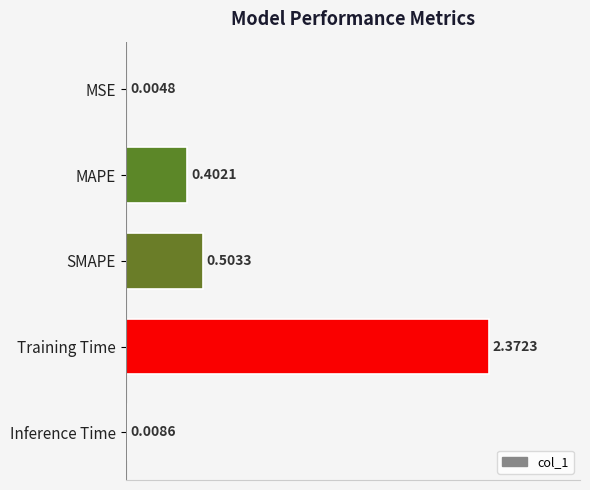

What is the sum of all values?

3.3